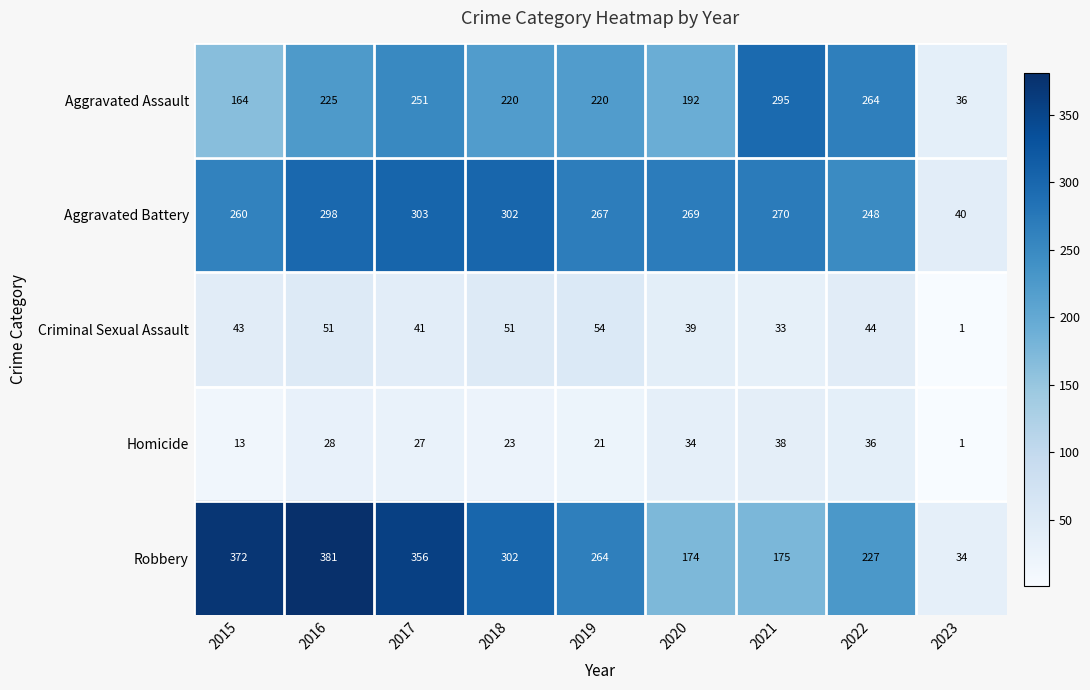

Which series has the largest range (max minus min)?

Robbery